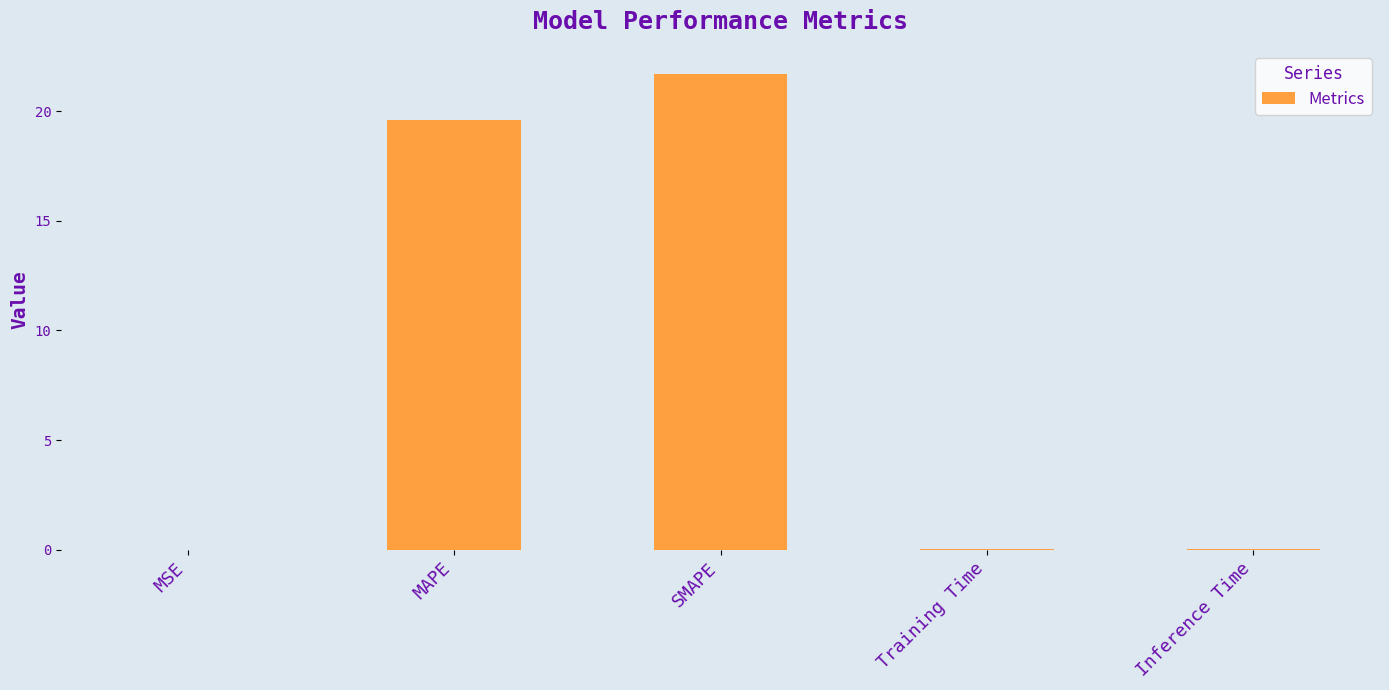

What is the maximum value shown in the chart?

21.7